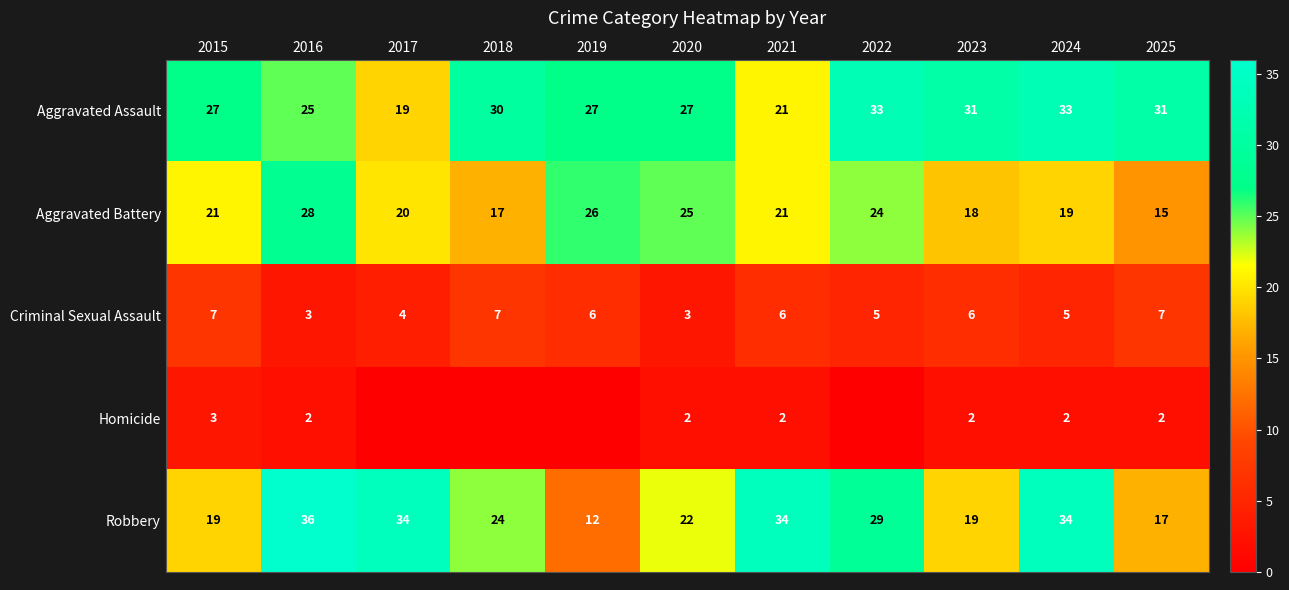

What is the total value across all series at 2021?

84